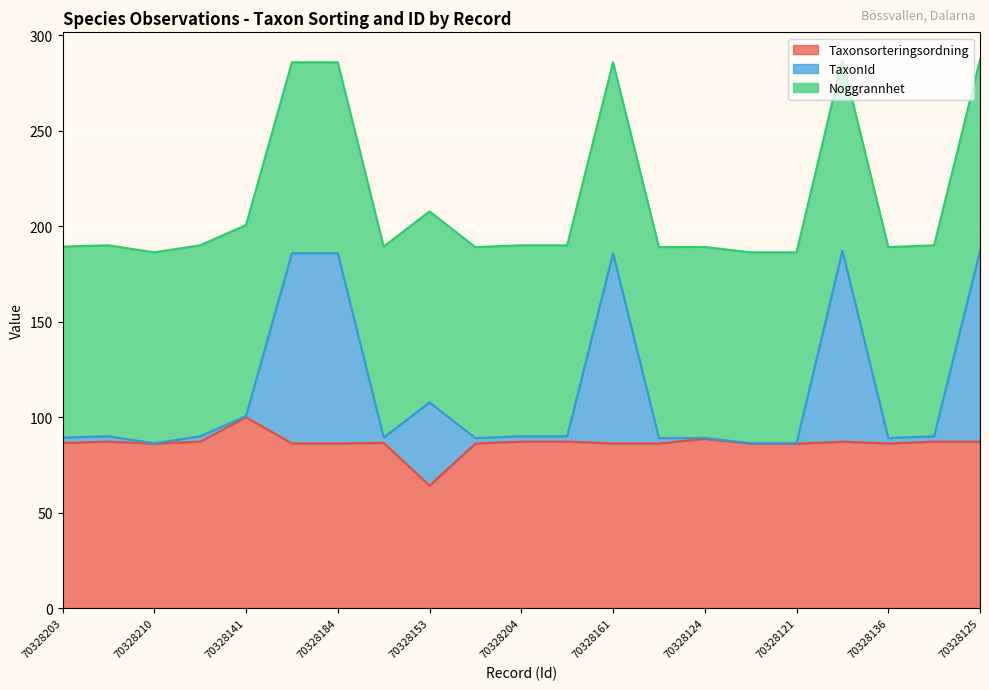

At how many categories does at least one series exceed 76?

21